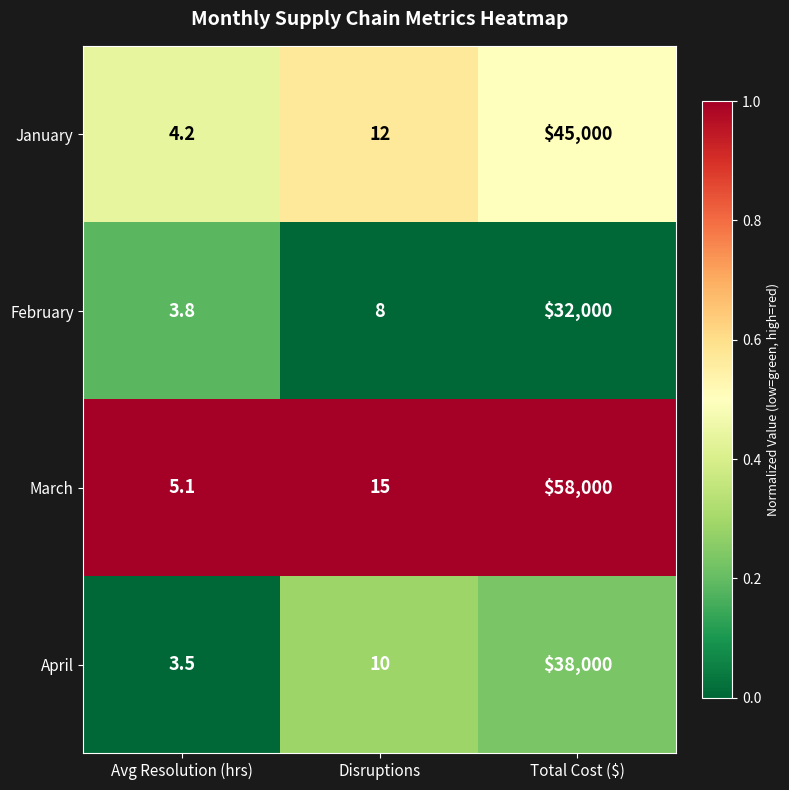

What is the difference between the highest and lowest values at Total Cost ($)?

26000.0